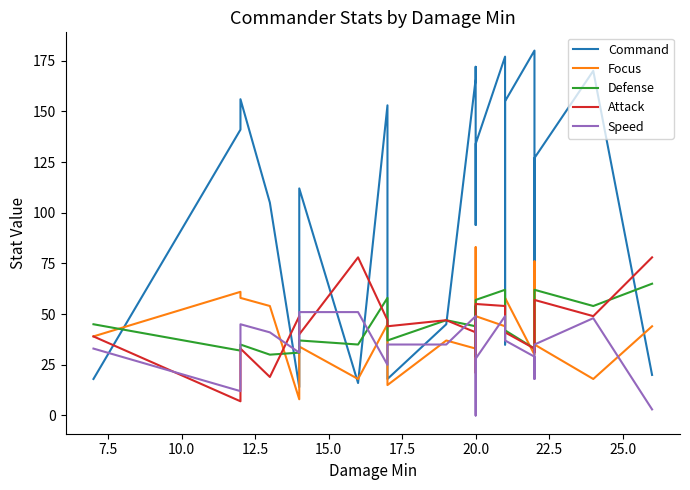

How many lines are shown in the chart?

5